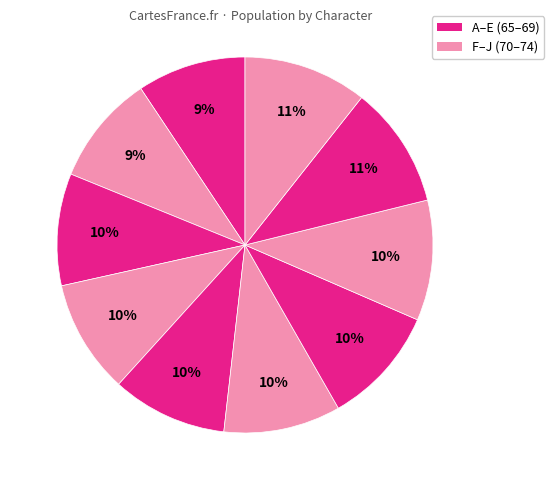

Count the number of slices in the pie.

10